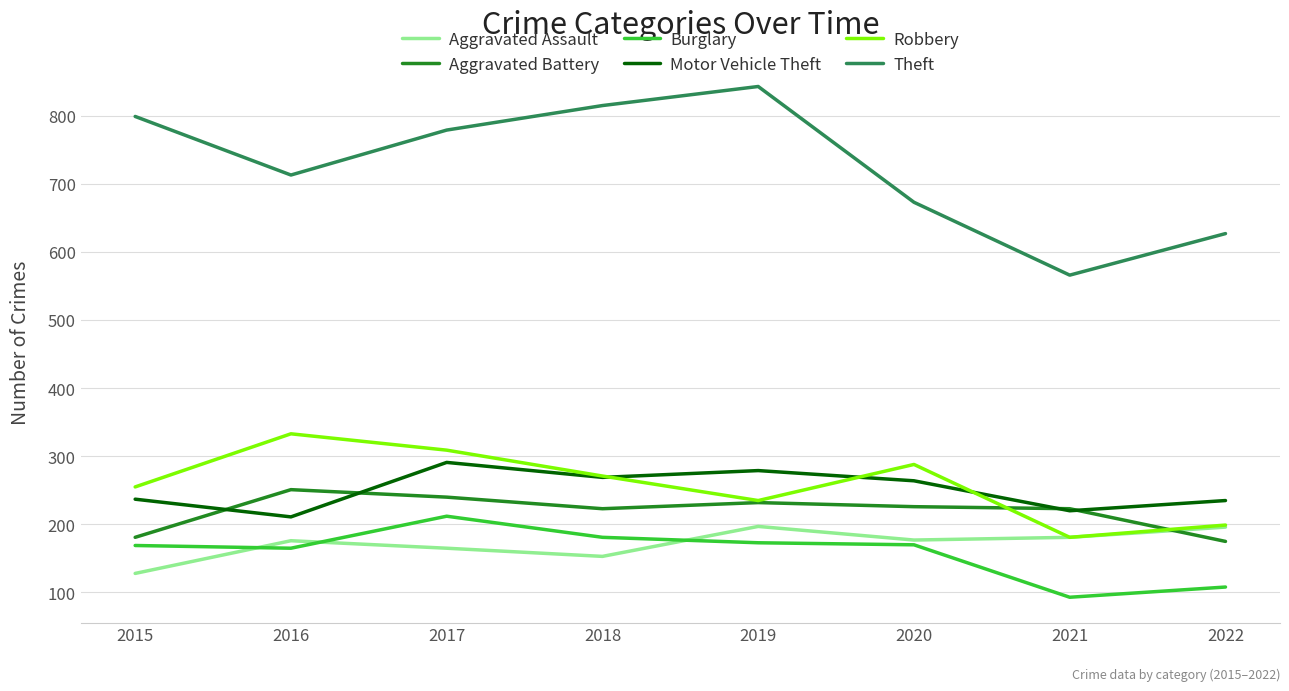

True or false: Motor Vehicle Theft has a value of 375 at 2019.

False